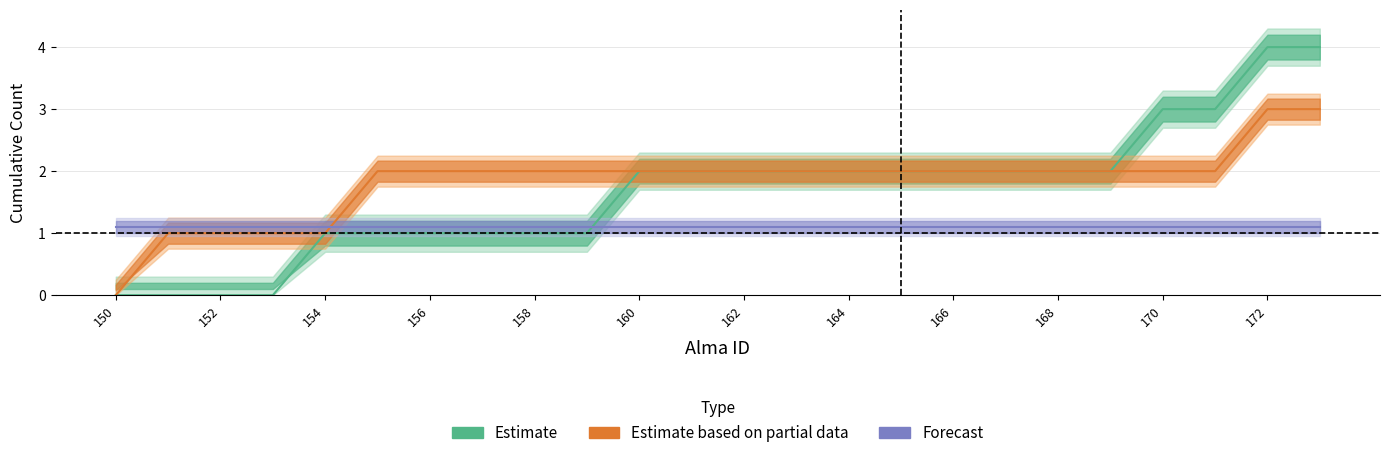

At 168, list the series in order from largest to smallest.

Estimate based on partial data, Forecast, Estimate